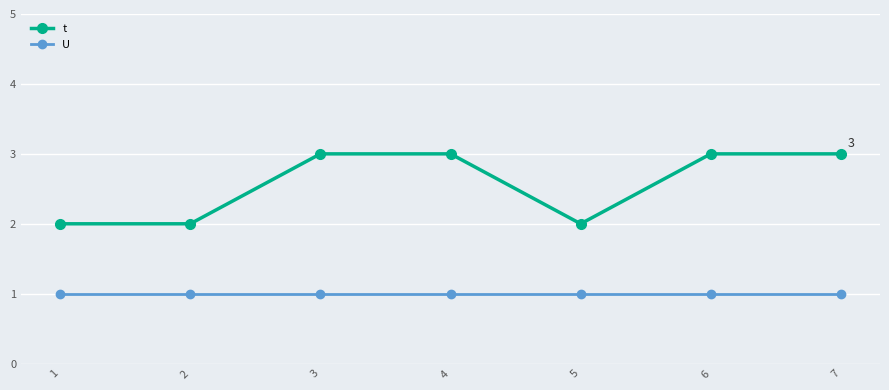

True or false: t and U intersect in this chart.

False